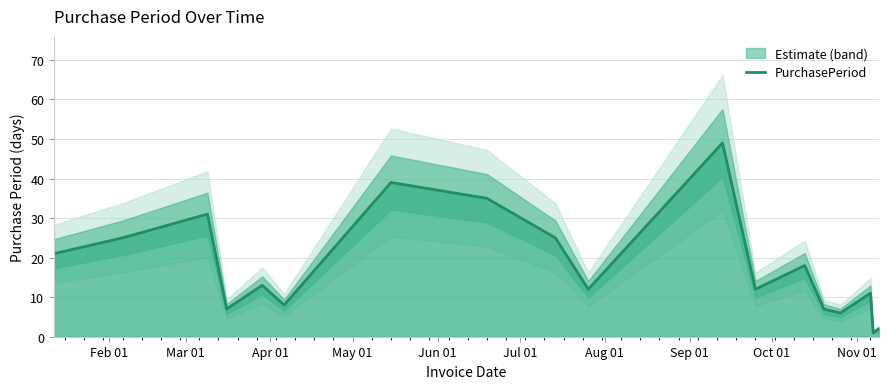

What is the minimum value shown in the chart?

1